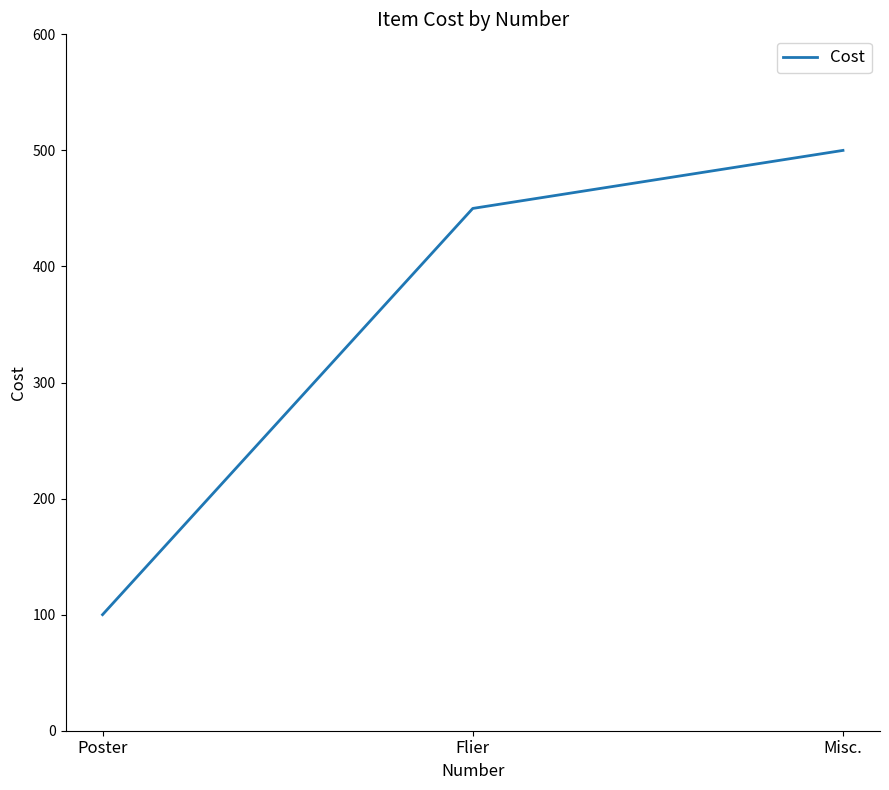

What is the approximate value at Misc., to the nearest 5?

500